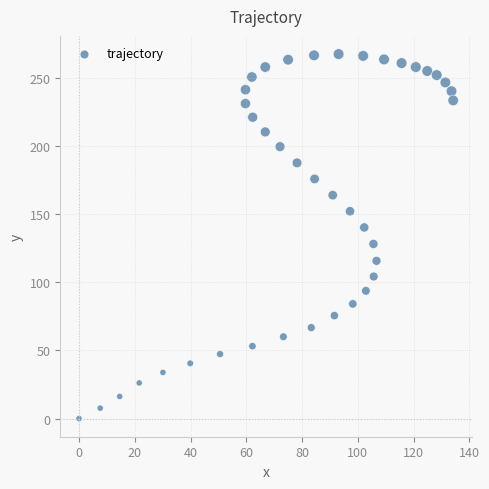

What is the range of X values (max minus min)?

134.2